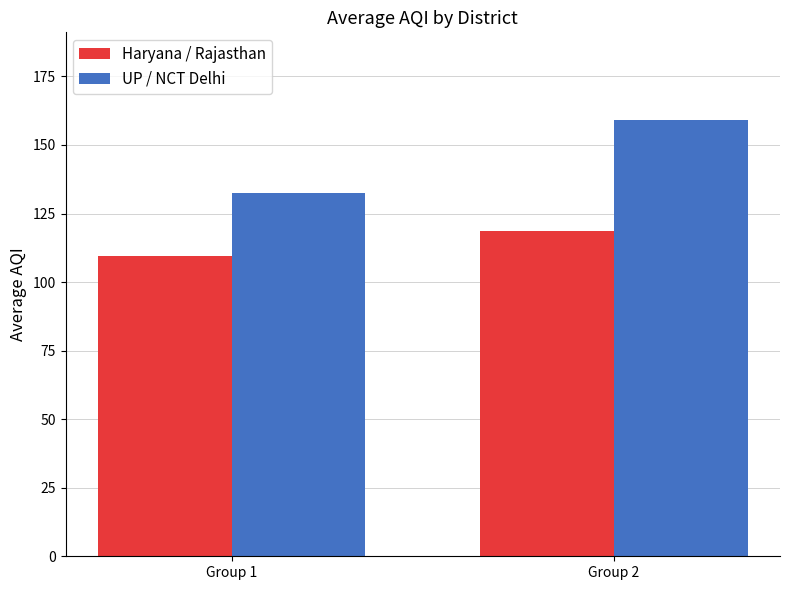

What is the value of the Haryana / Rajasthan bar at the 1st from the left?

109.4